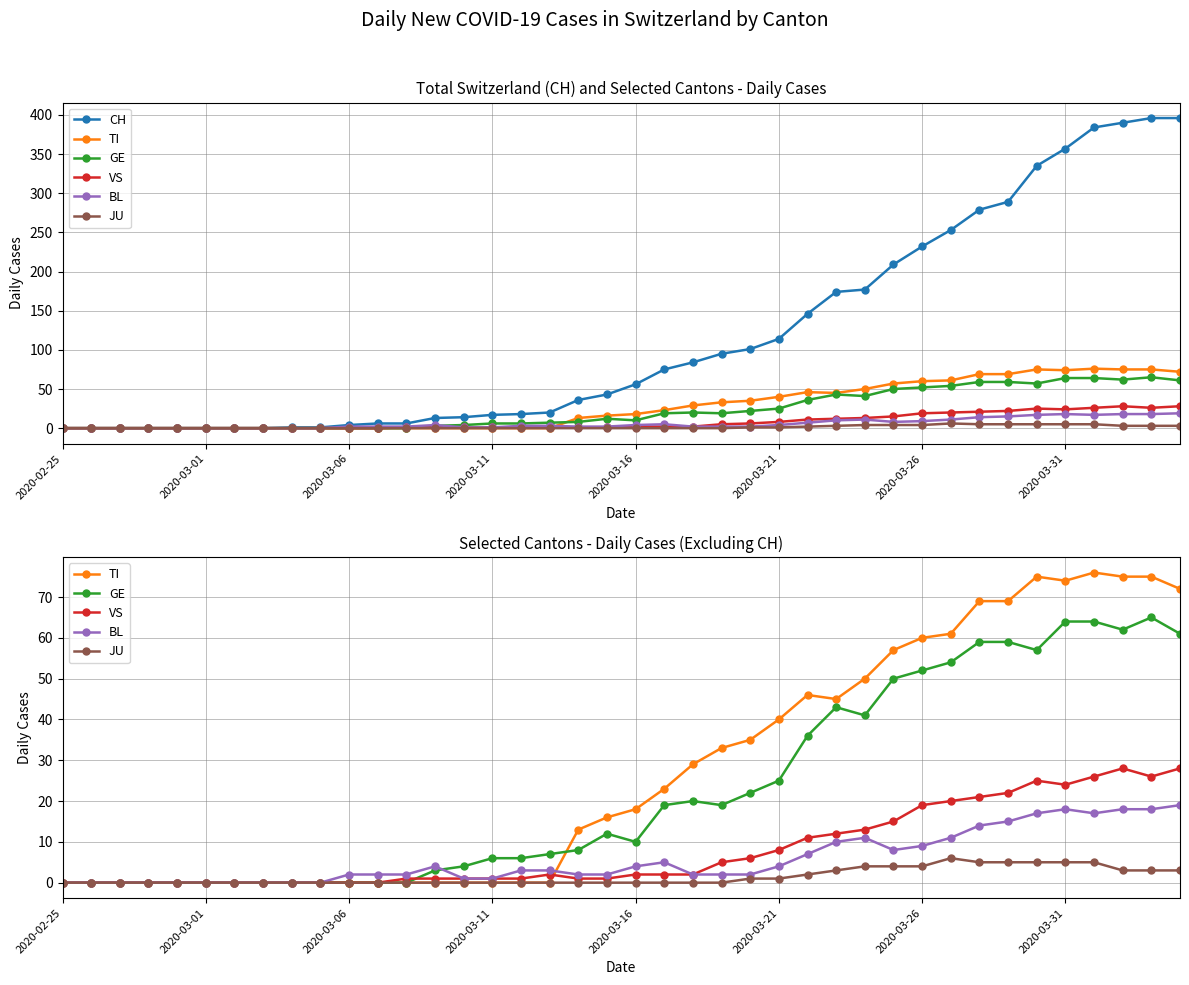

What is the average value of the JU series?

1